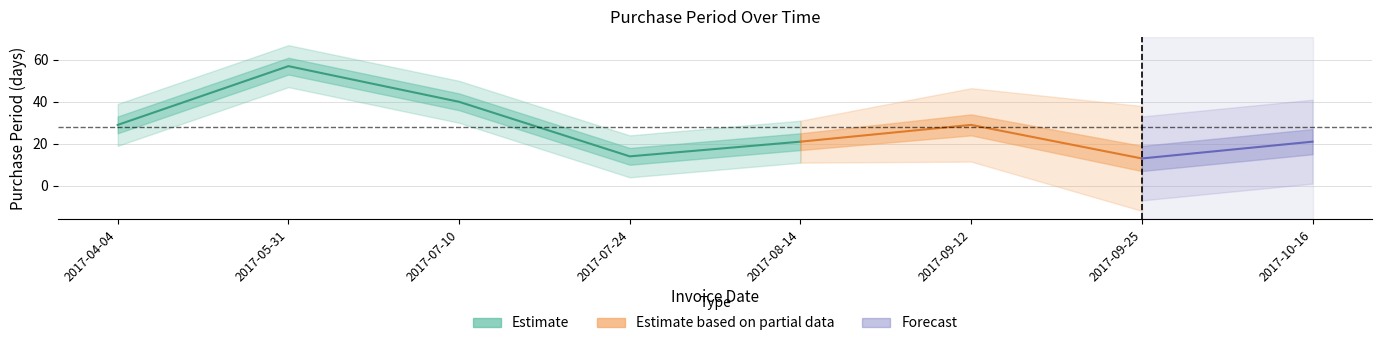

At which category does the chart reach its peak across all series?

2017-05-31